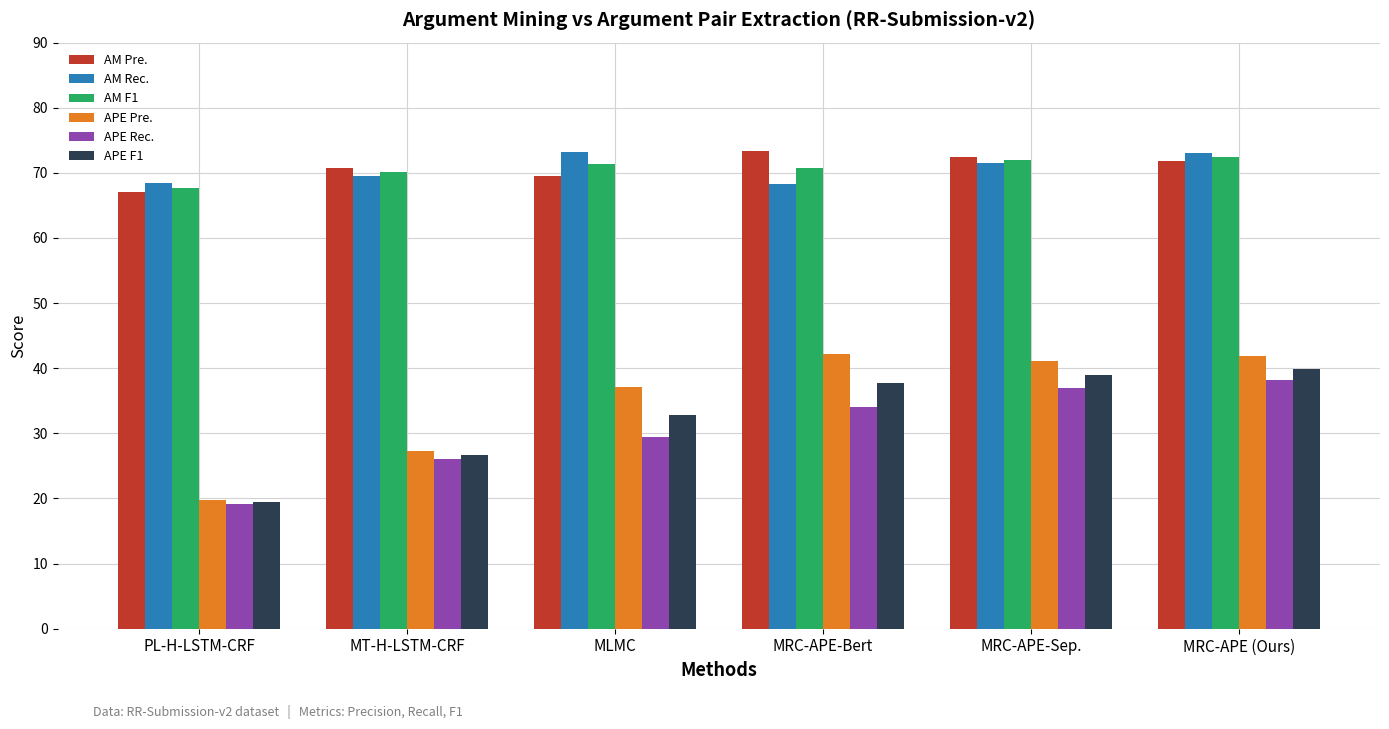

At how many categories does at least one series exceed 53?

6